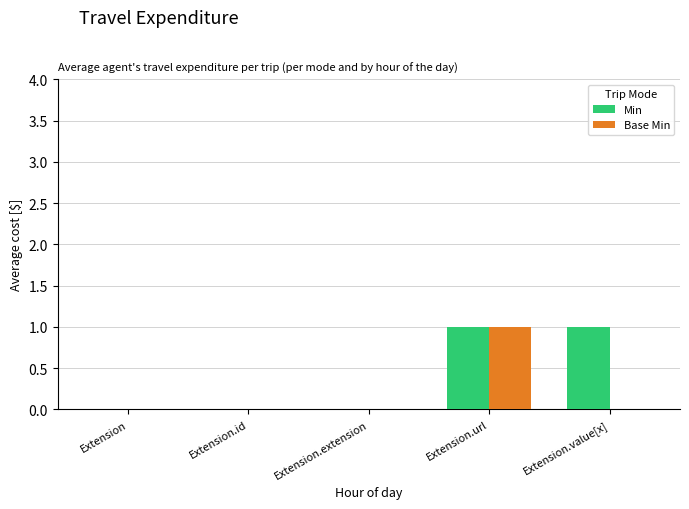

Is the value of Base Min at Extension.value[x] greater than the value of Min at Extension.value[x]?

No